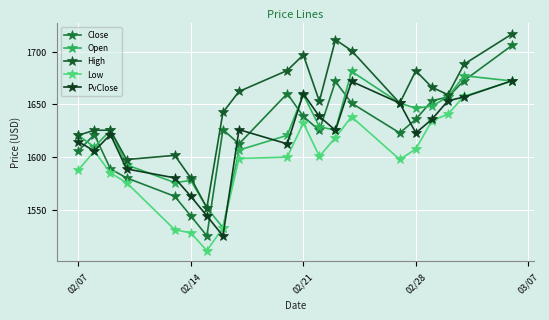

How many distinct data groups are displayed?

5